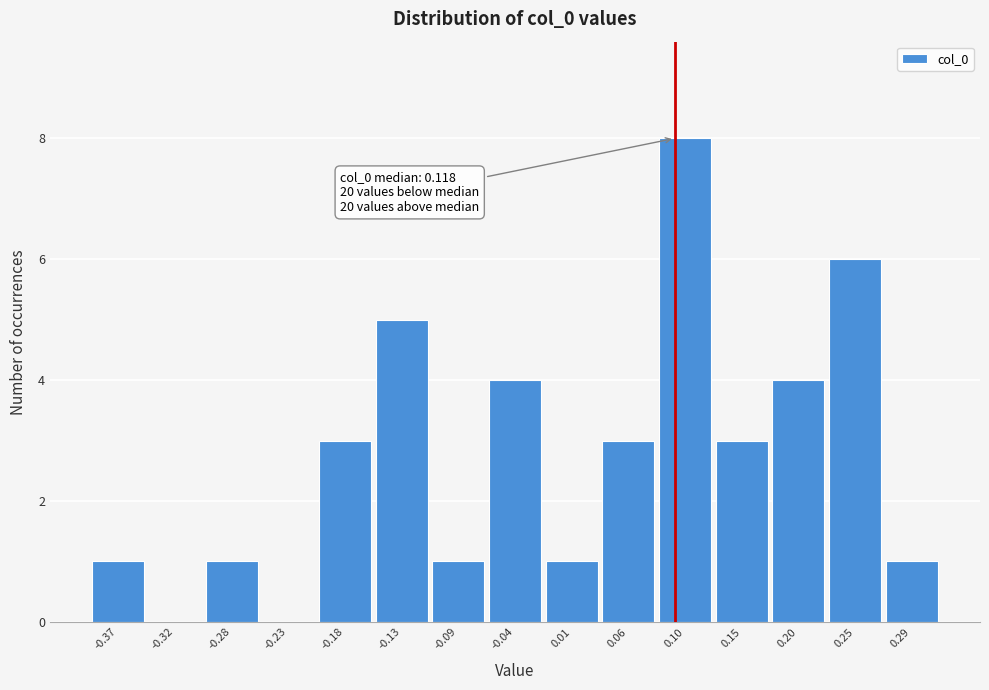

Reading left to right, transcribe all the data shown in this chart.

-0.37=1	-0.32=0	-0.28=1	-0.23=0	-0.18=3	-0.13=5	-0.09=1	-0.04=4	0.01=1	0.06=3	0.10=8	0.15=3	0.20=4	0.25=6	0.29=1